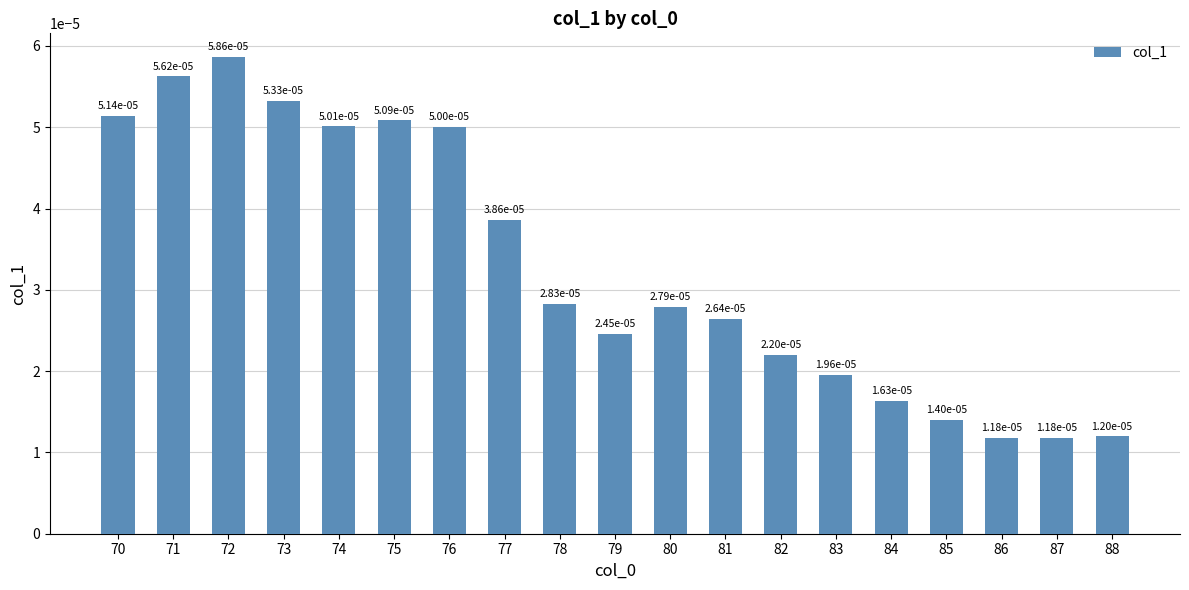

Where is the data nearest to the value 0?

87